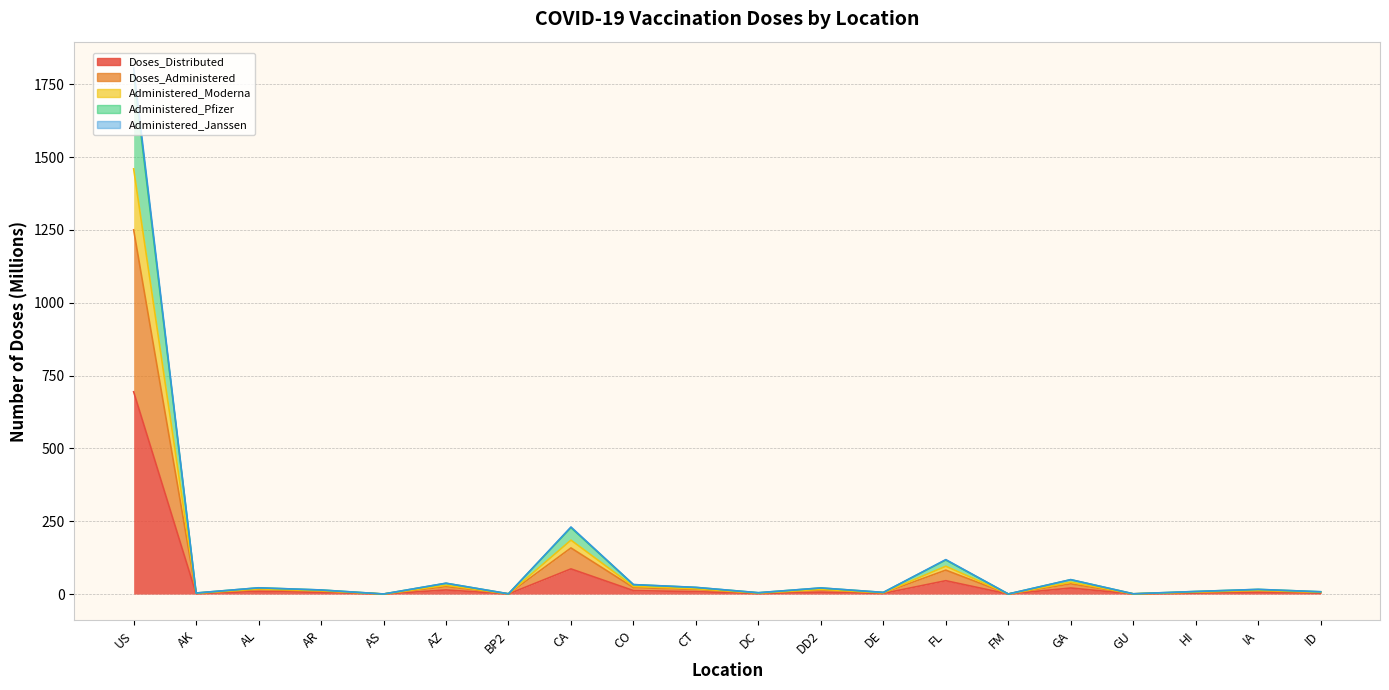

True or false: Administered_Janssen and Administered_Pfizer intersect in this chart.

False